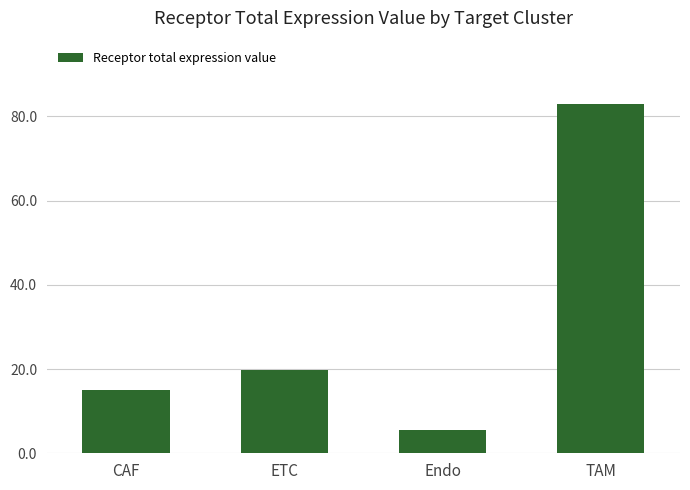

What is the label of the 2nd bar from the right?

Endo